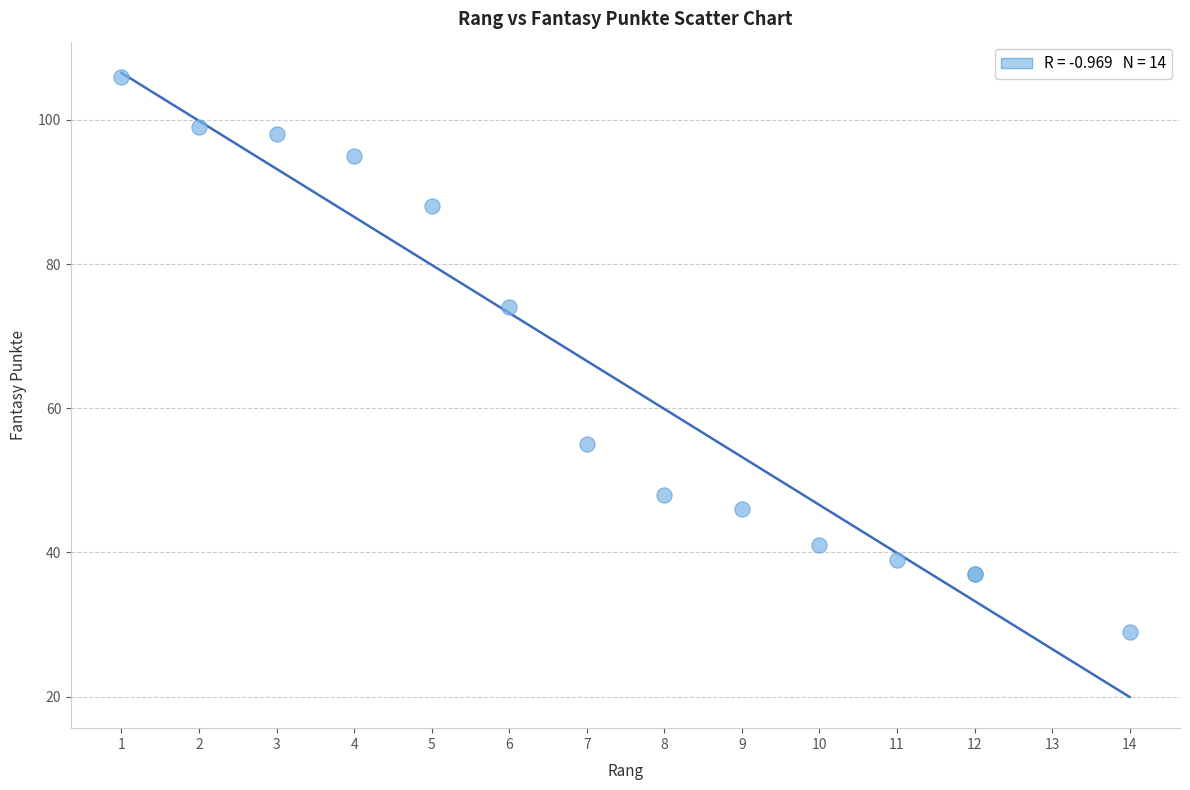

What Y value in the scatter plot is closest to 67?

74